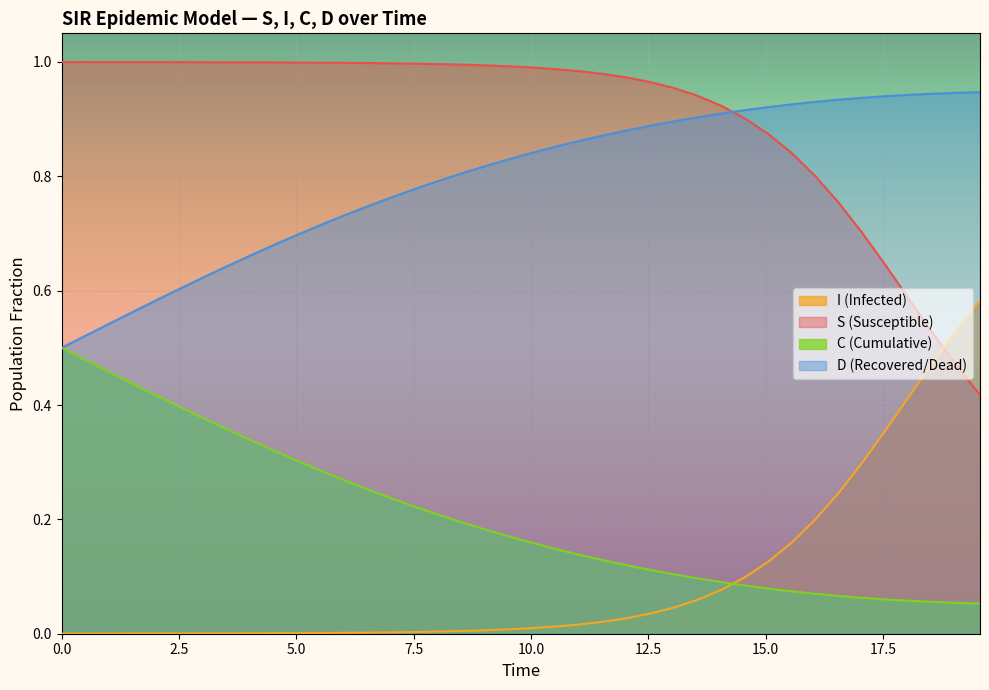

Does the chart display data point markers on the line(s)?

No